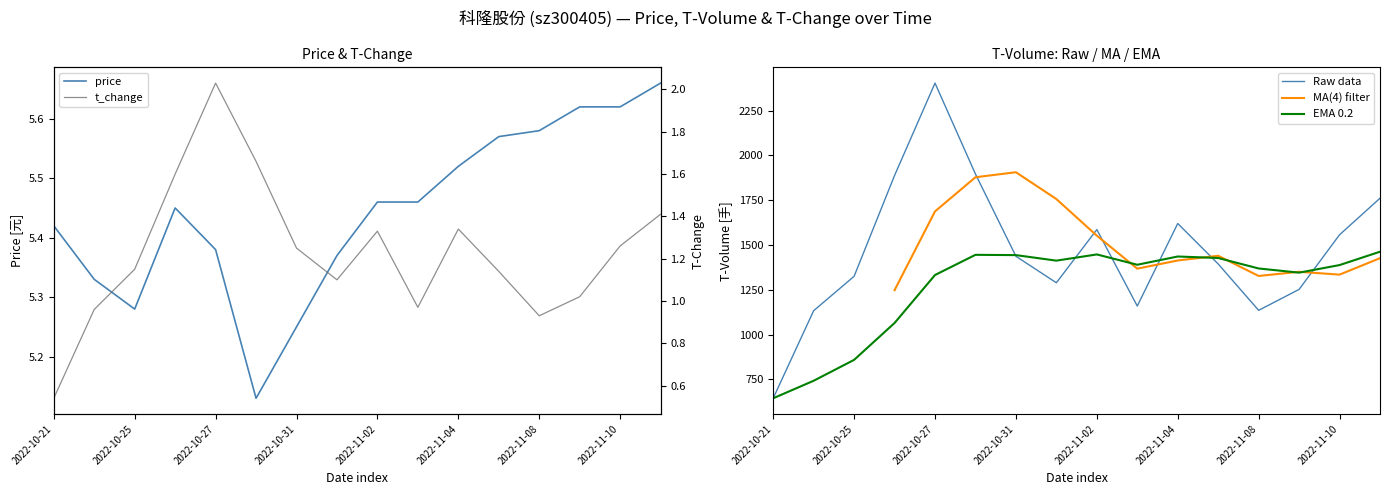

Reading right to left, what are all the values shown in this chart?

price: 2022-11-11=5.7	2022-11-10=5.6	2022-11-09=5.6	2022-11-08=5.6	2022-11-07=5.6	2022-11-04=5.5	2022-11-03=5.5	2022-11-02=5.5	2022-11-01=5.4	2022-10-31=5.2	2022-10-28=5.1	2022-10-27=5.4	2022-10-26=5.5	2022-10-25=5.3	2022-10-24=5.3	2022-10-21=5.4
t_volume: 2022-11-11=1761.0	2022-11-10=1557.0	2022-11-09=1252.0	2022-11-08=1135.0	2022-11-07=1394.0	2022-11-04=1620.0	2022-11-03=1159.0	2022-11-02=1586.0	2022-11-01=1289.0	2022-10-31=1437.0	2022-10-28=1896.0	2022-10-27=2404.0	2022-10-26=1888.0	2022-10-25=1325.0	2022-10-24=1133.0	2022-10-21=644.0
t_change: 2022-11-11=1.4	2022-11-10=1.3	2022-11-09=1.0	2022-11-08=0.9	2022-11-07=1.1	2022-11-04=1.3	2022-11-03=1.0	2022-11-02=1.3	2022-11-01=1.1	2022-10-31=1.2	2022-10-28=1.7	2022-10-27=2.0	2022-10-26=1.6	2022-10-25=1.1	2022-10-24=1.0	2022-10-21=0.5